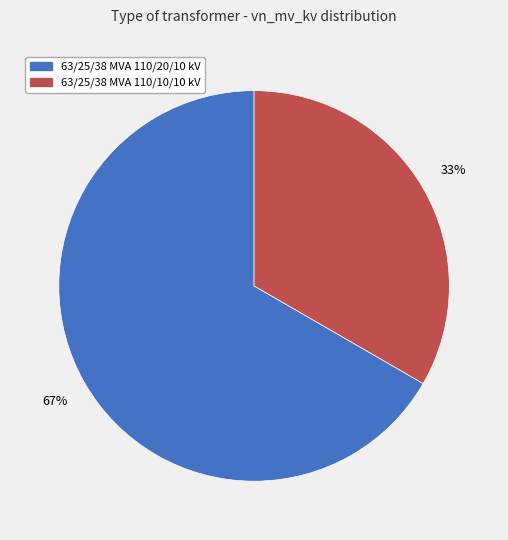

Does 63/25/38 MVA 110/10/10 kV account for over 50% of the chart?

No